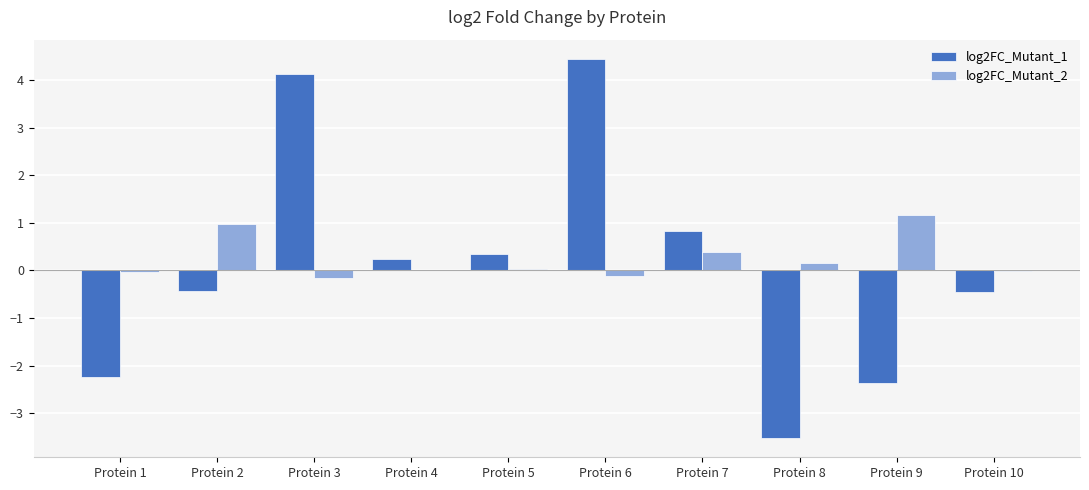

At which label does log2FC_Mutant_2 reach its peak?

Protein 9